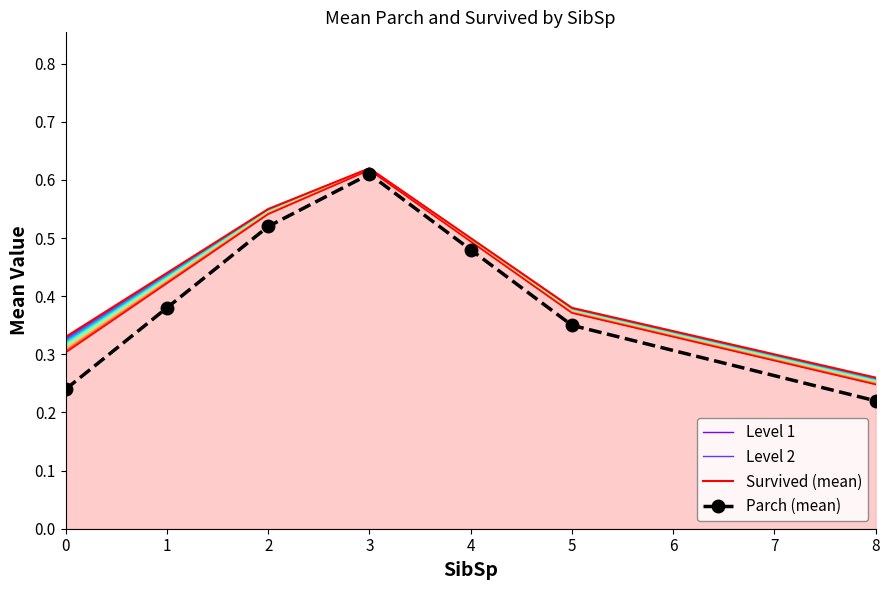

Between 0 and 2, which series saw the biggest shift?

Parch (mean)